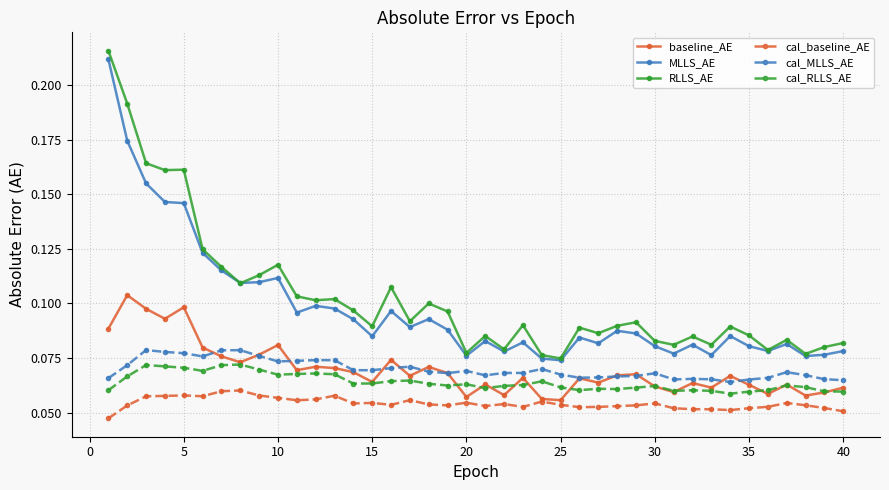

True or false: baseline_AE and RLLS_AE intersect in this chart.

False